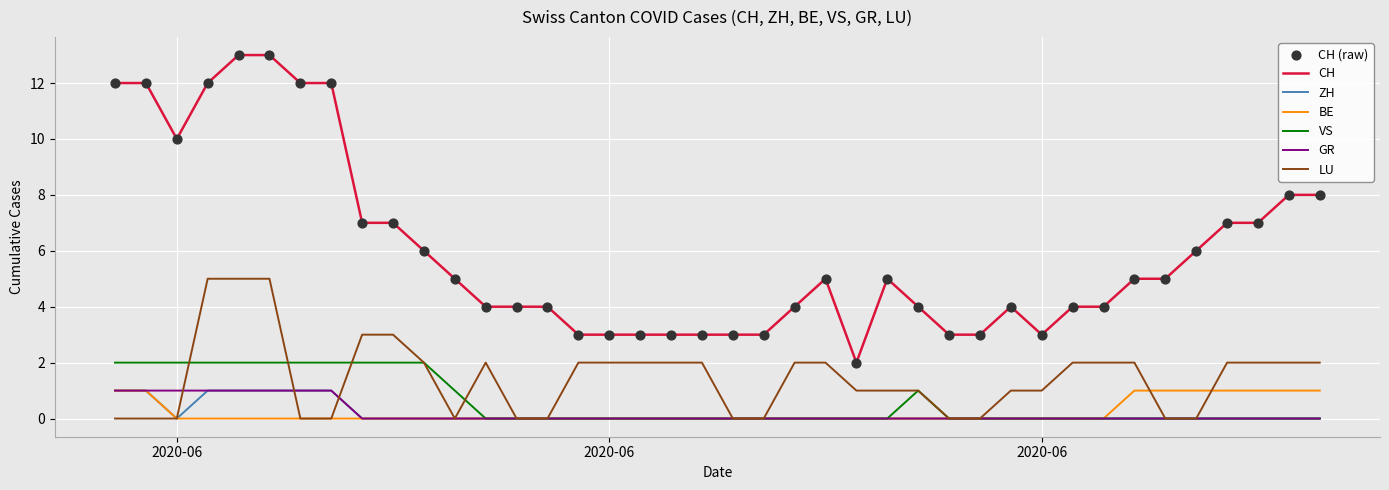

Which series has the largest total across all categories?

CH